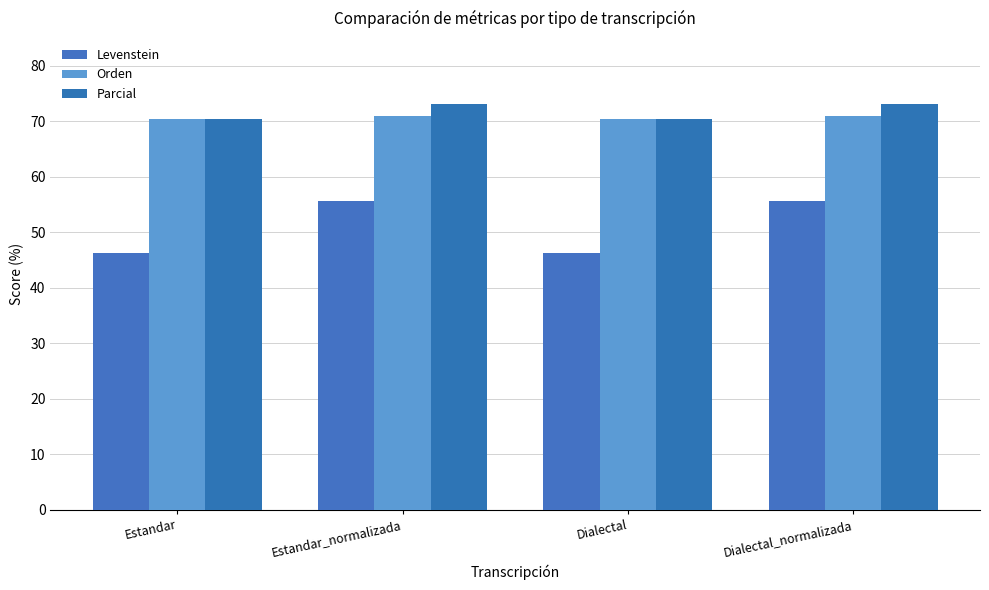

What is the difference between the maximum and second lowest values in the Orden series?

0.4